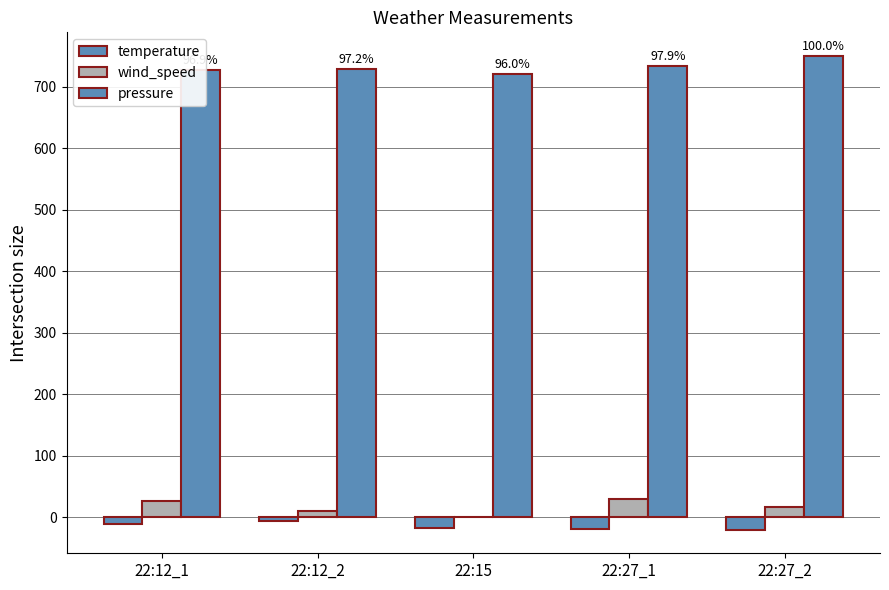

The temperature series shows -11 at 22:12_1. True or false?

True